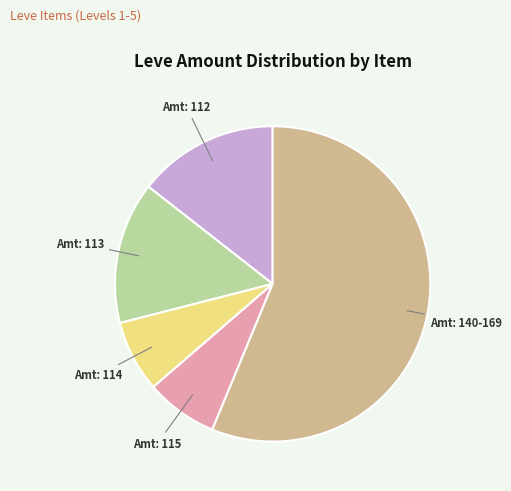

Is there a majority slice in this chart?

Yes